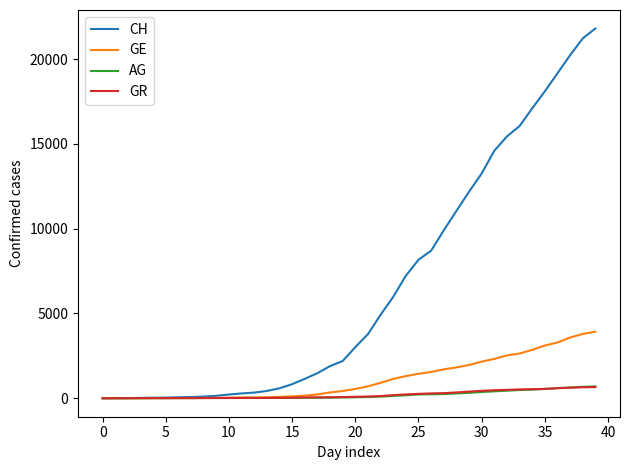

What is the maximum value shown in the chart?

21813